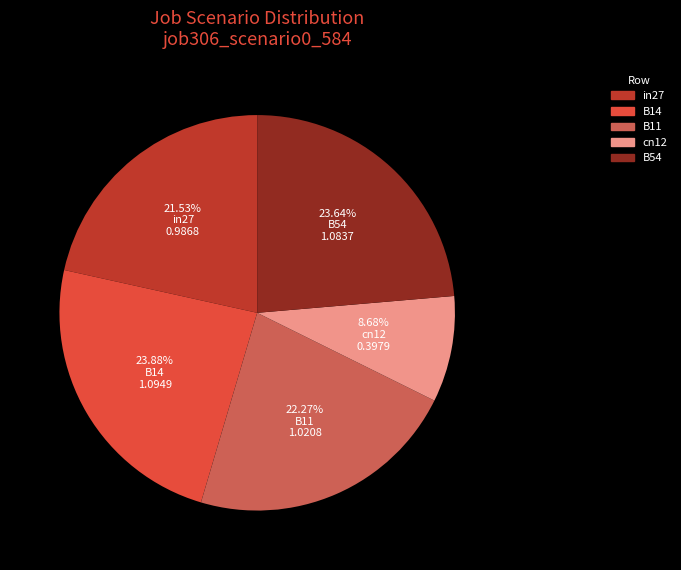

True or false: B11 accounts for 22% of the total.

True